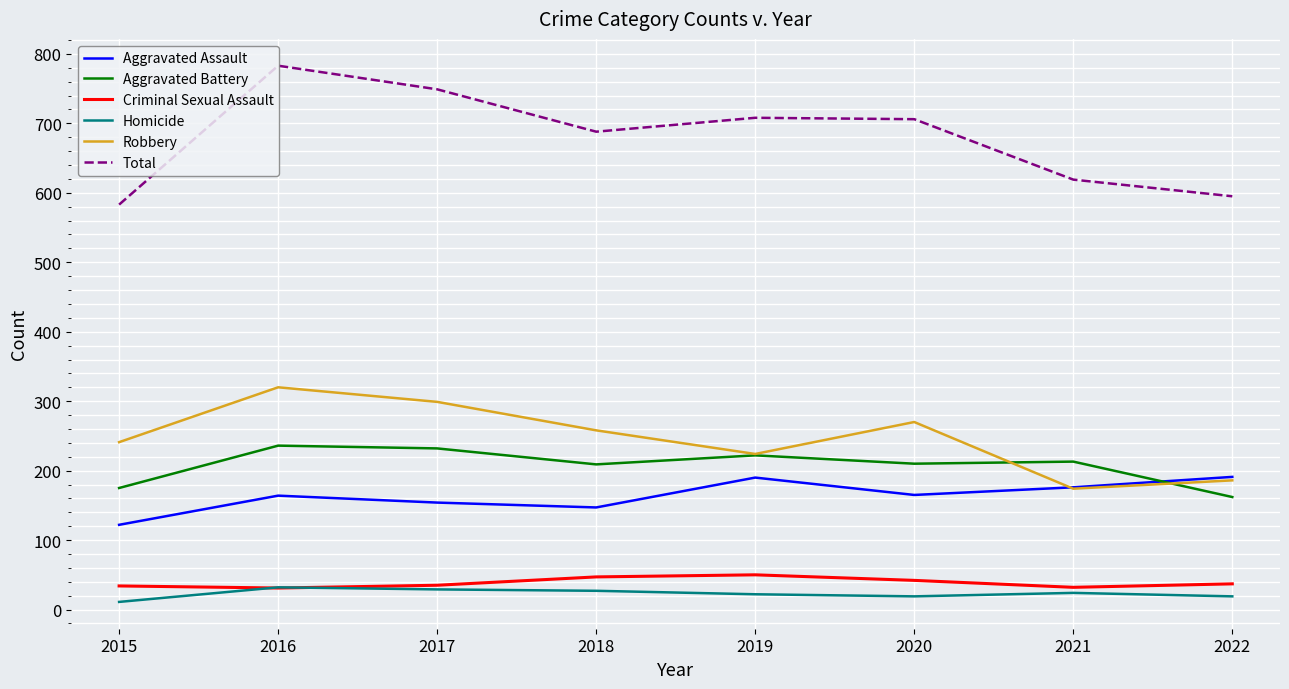

What is the total value across all series at 2019?

1416